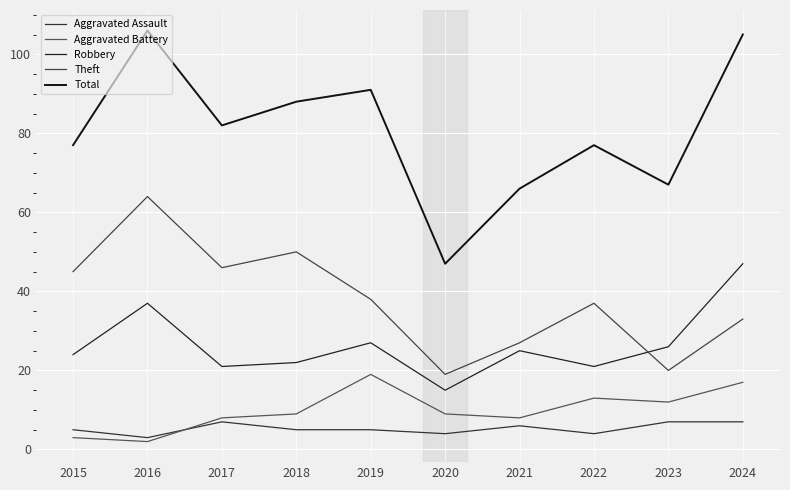

How many lines are shown in the chart?

5